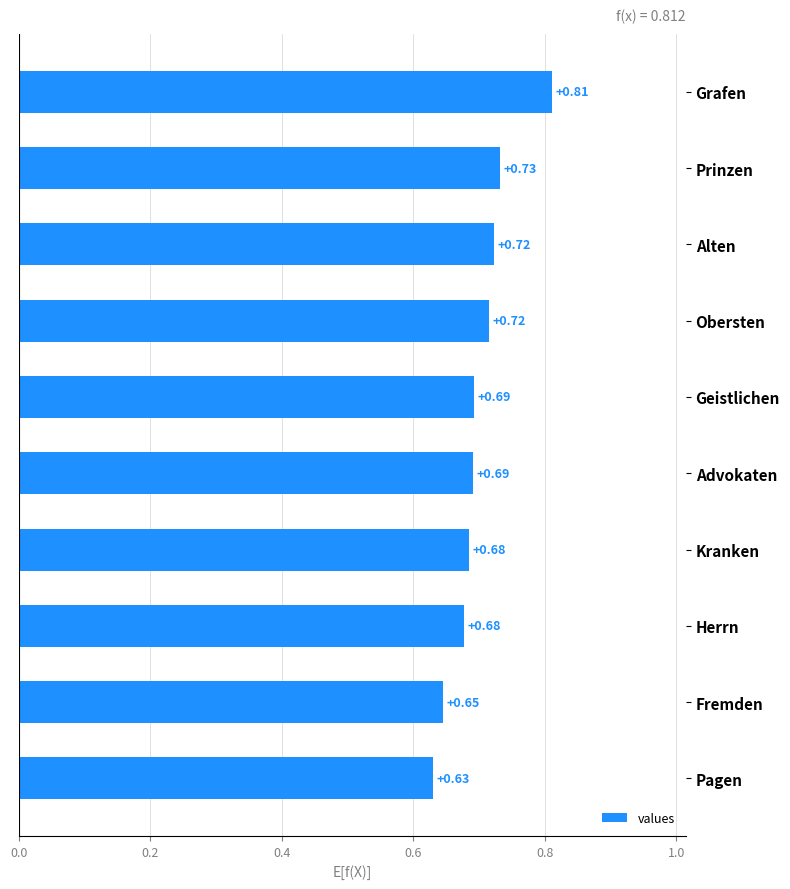

At which category does the chart reach its minimum across all series?

Pagen